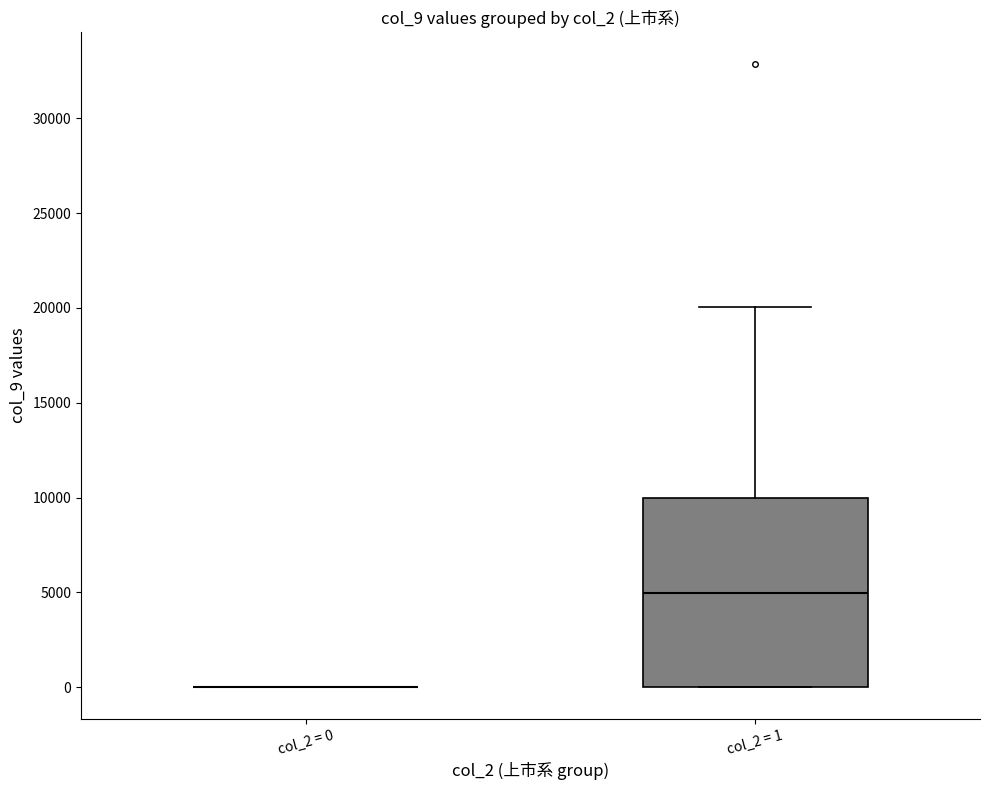

Reading left to right, read every box against the y-axis: the position of its median line, the range the box covers, and the ends of its whiskers. The values are not printed on the chart, so give them approximately, as read against the axis.

col_2 = 0: box collapsed to a line at 0, whiskers 0 to 0
col_2 = 1: median 5000, box 0 to 10000, whiskers 0 to 20000